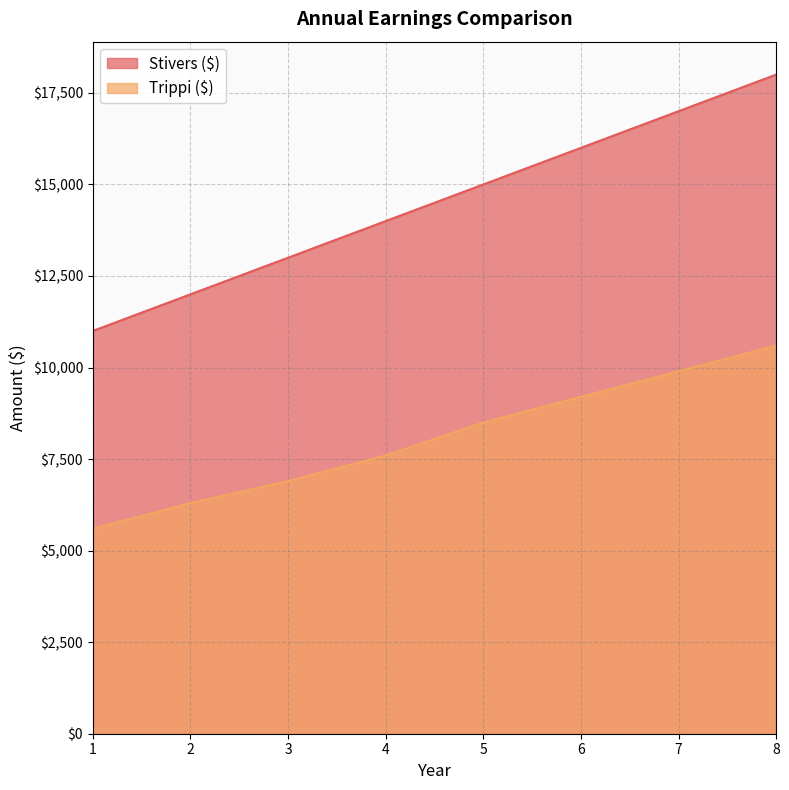

At which category is the sum across all series the highest?

8